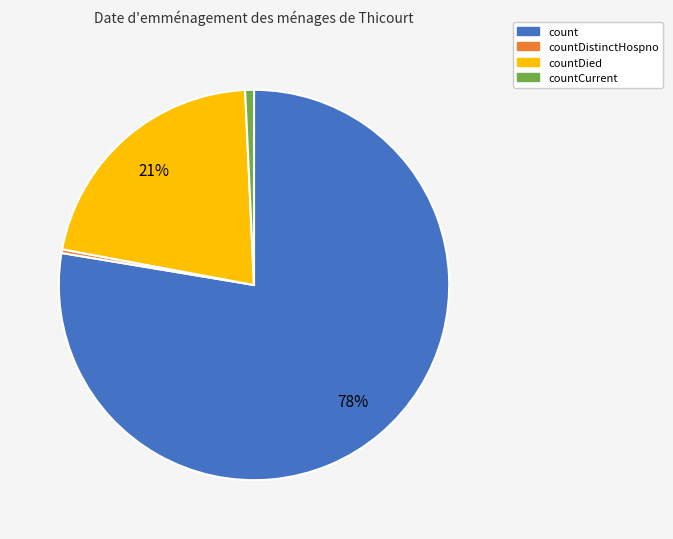

Does any single category account for the majority?

Yes